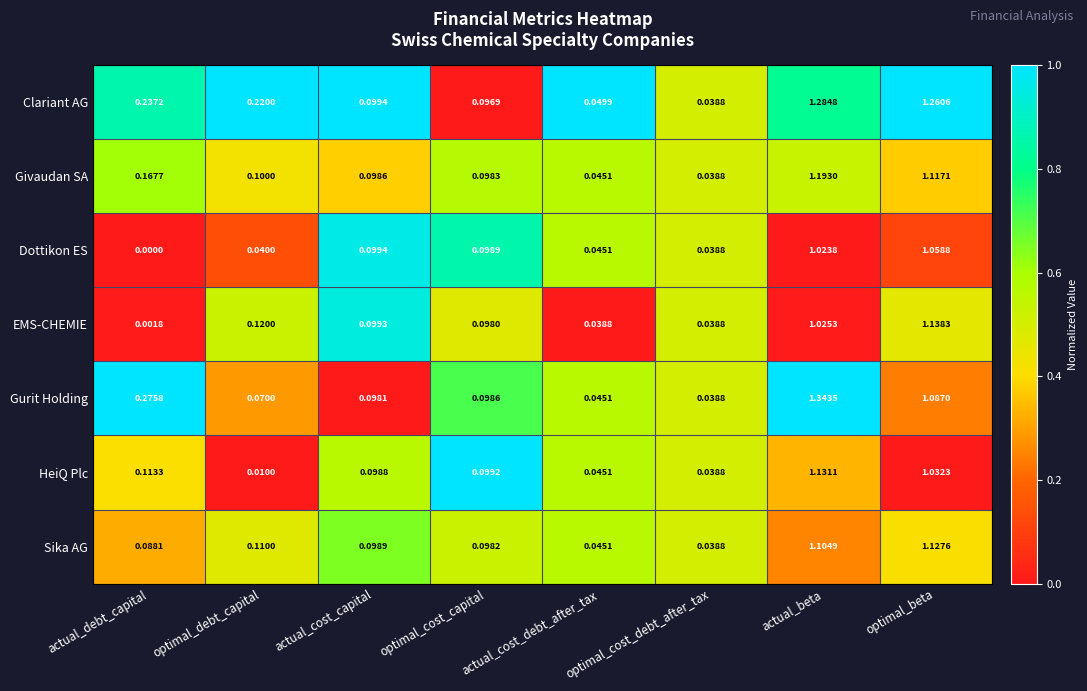

Which category has the lowest value in the EMS-CHEMIE series?

actual_debt_capital